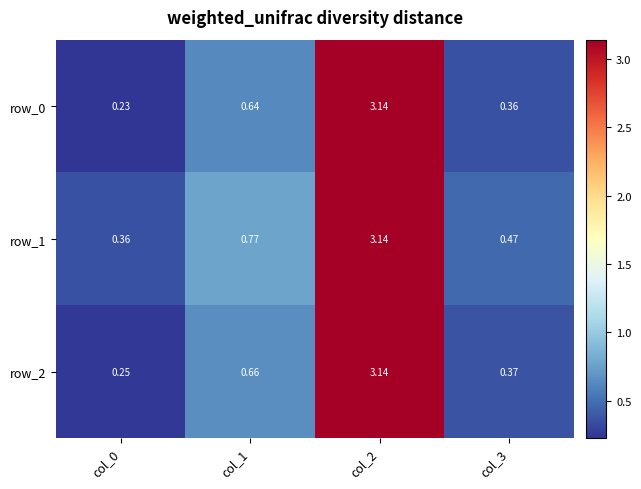

Is the value of row_2 at col_0 greater than the value of row_0 at col_0?

Yes